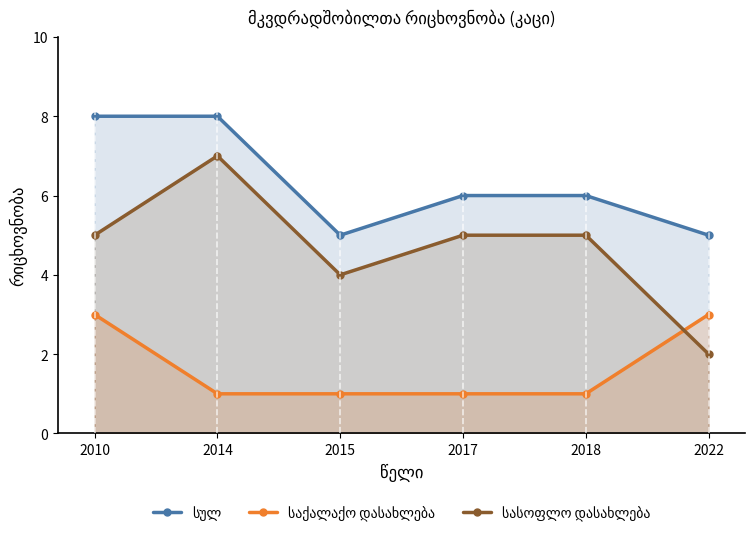

What is the difference between the maximum and second lowest values in the საქალაქო დასახლება series?

2